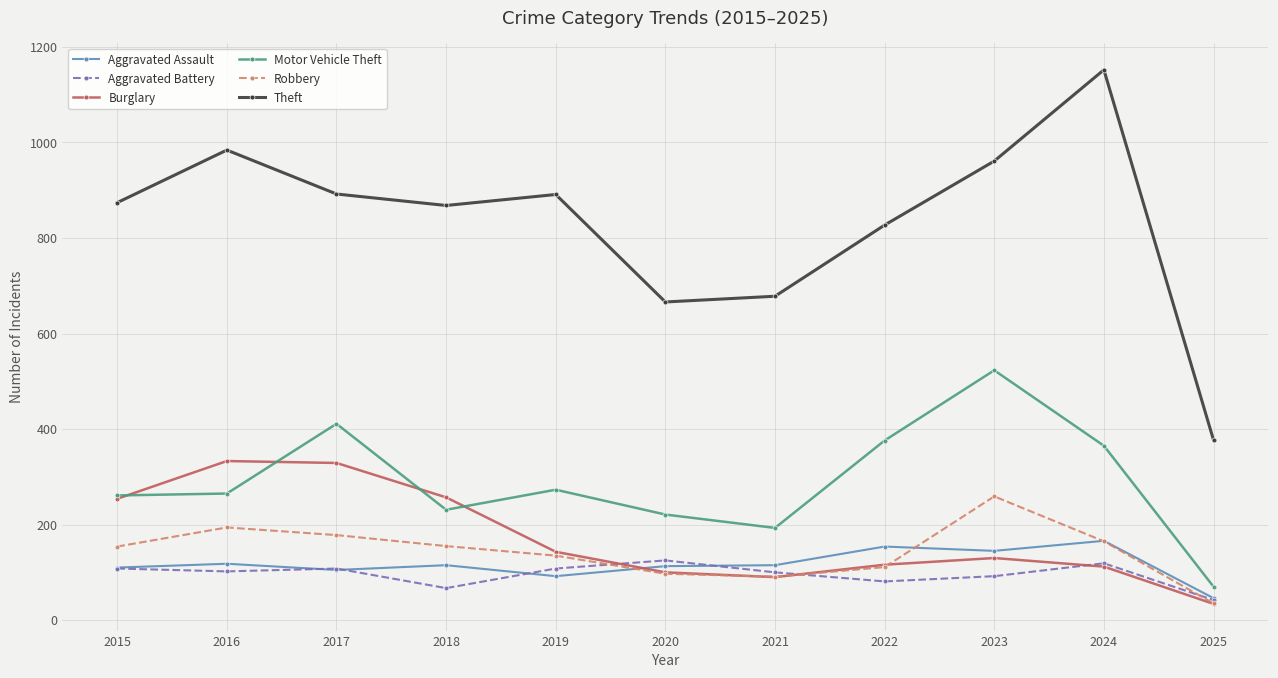

Is it true that Robbery equals 154 at 2015?

True